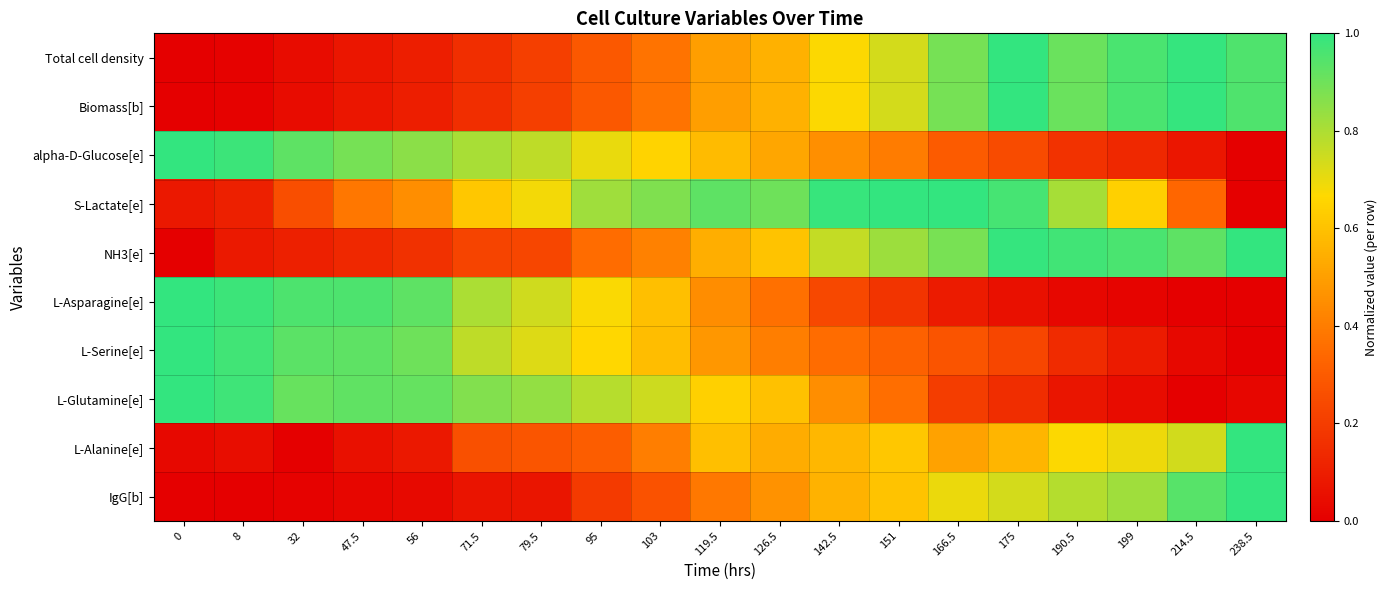

Which label corresponds to the largest value in the chart?

175